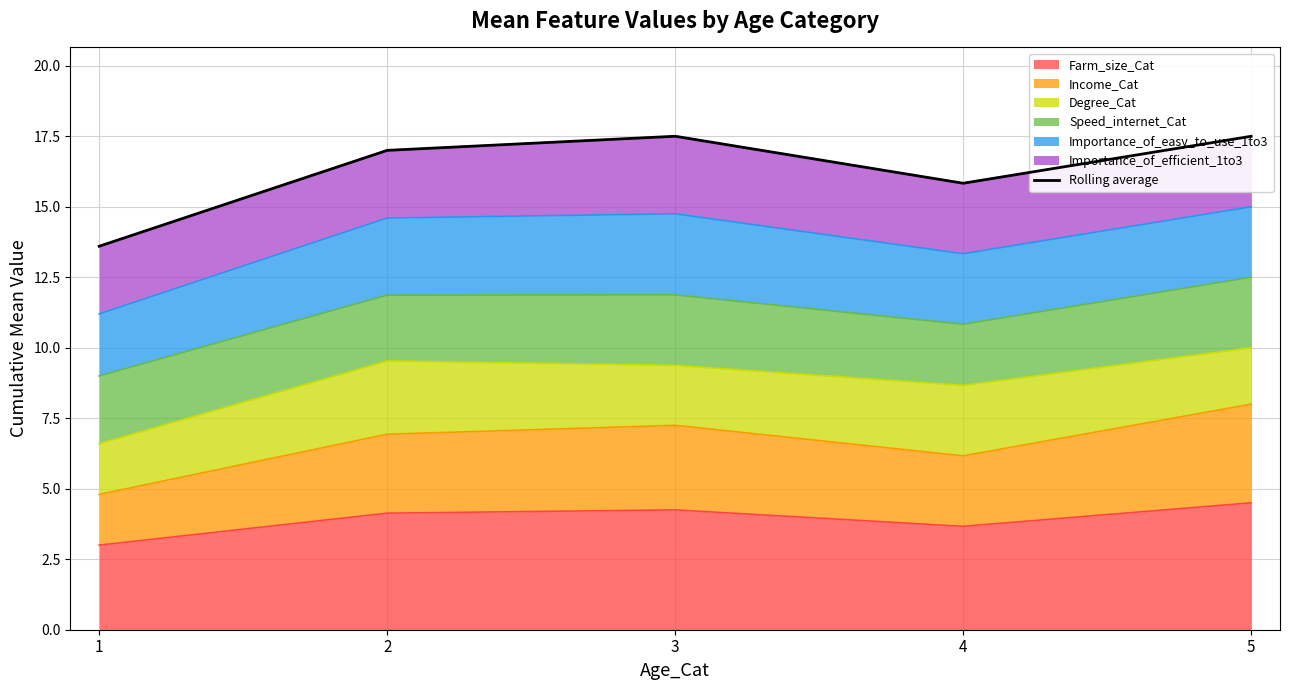

What is the change in value from 1 to 4?

+2.2